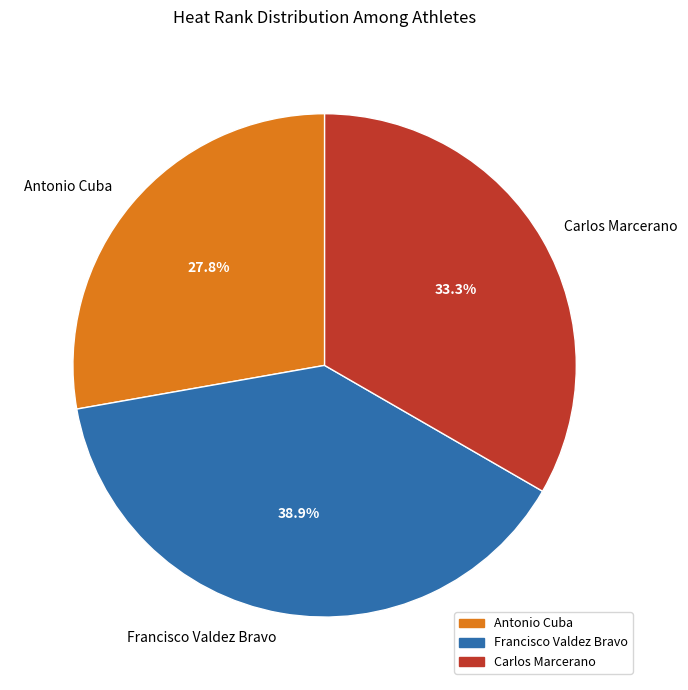

Rank the categories by value from highest to lowest.

Francisco Valdez Bravo, Carlos Marcerano, Antonio Cuba